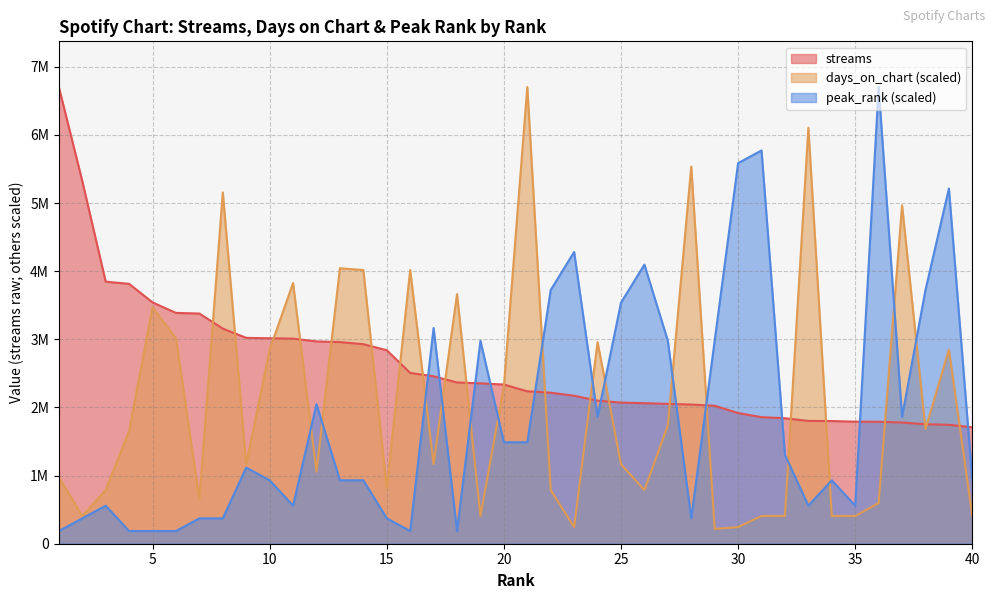

True or false: peak_rank has a value of 604853.1 at 24.

False